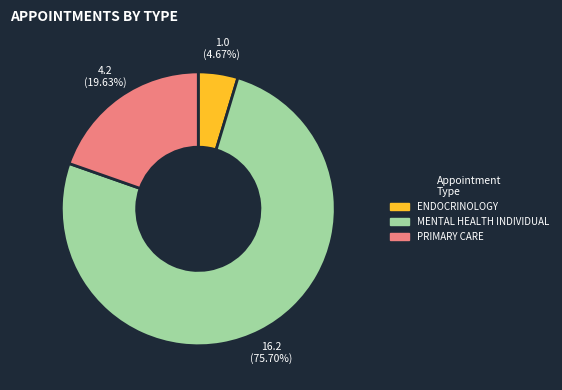

How many segments does this pie chart have?

3